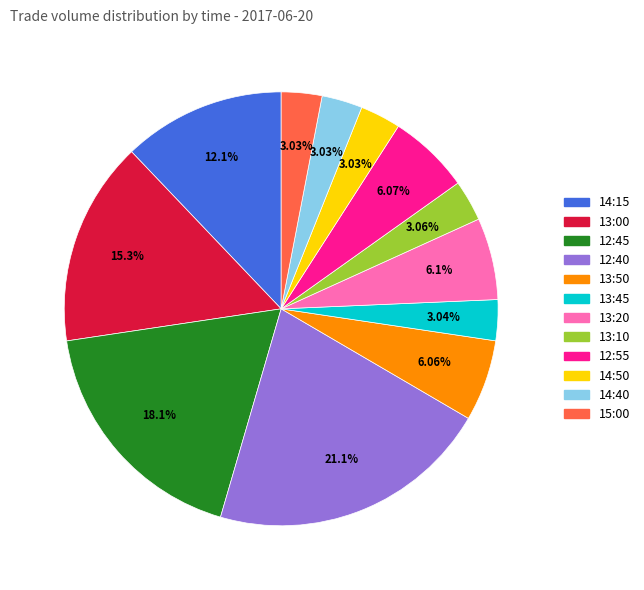

How many segments does this pie chart have?

12